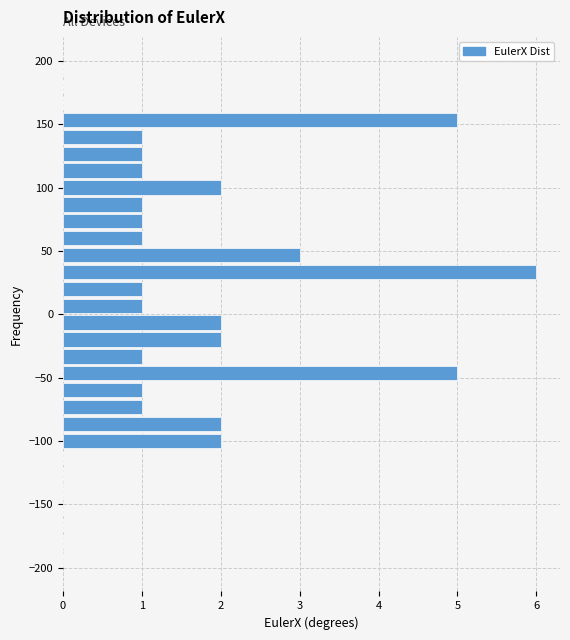

Read against the y-axis, roughly where is the centre of the longest bar?

35